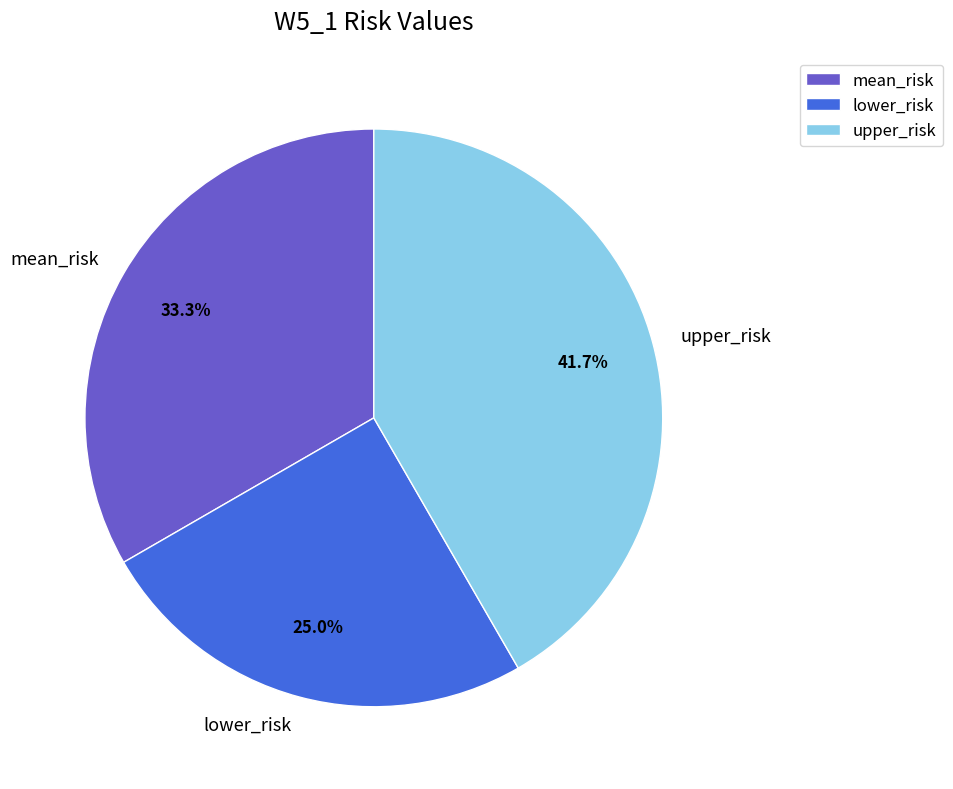

What percentage is the upper_risk slice, to the nearest percent?

42%